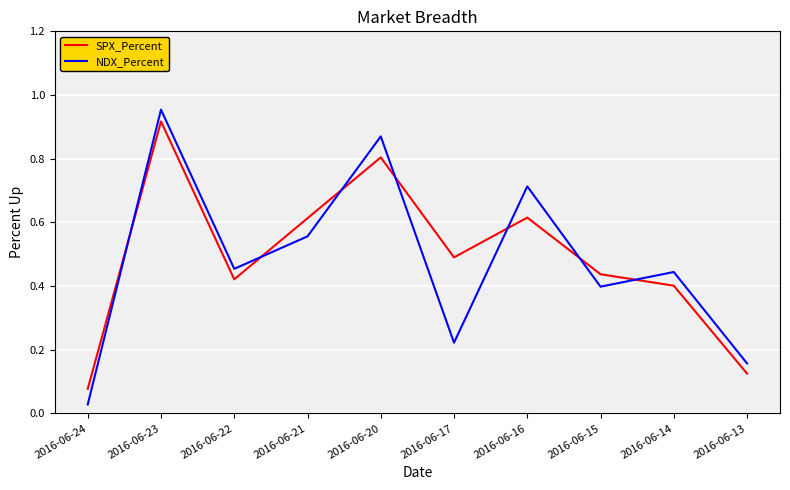

Which series has the largest range (max minus min)?

NDX_Percent